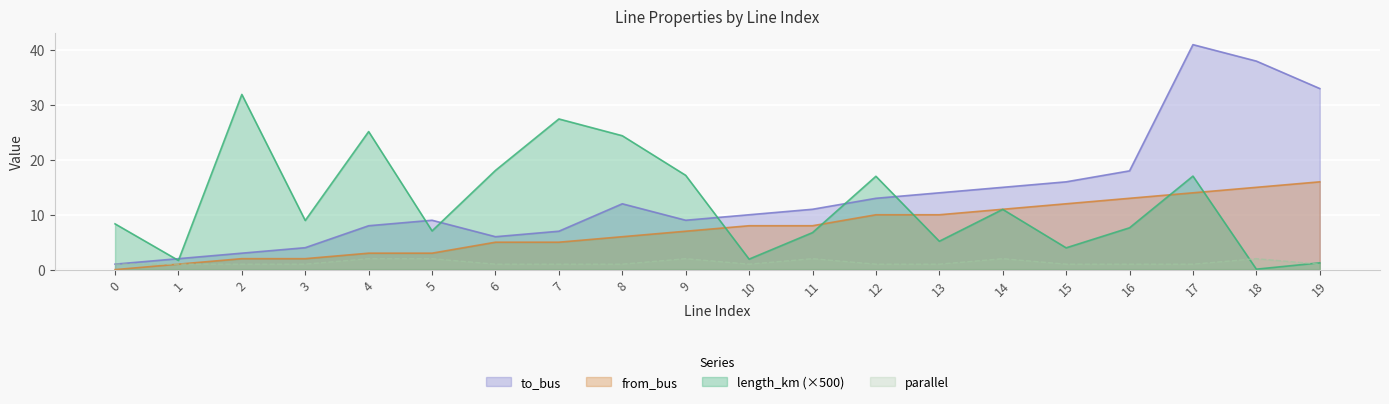

At which label is from_bus closest to 8?

10